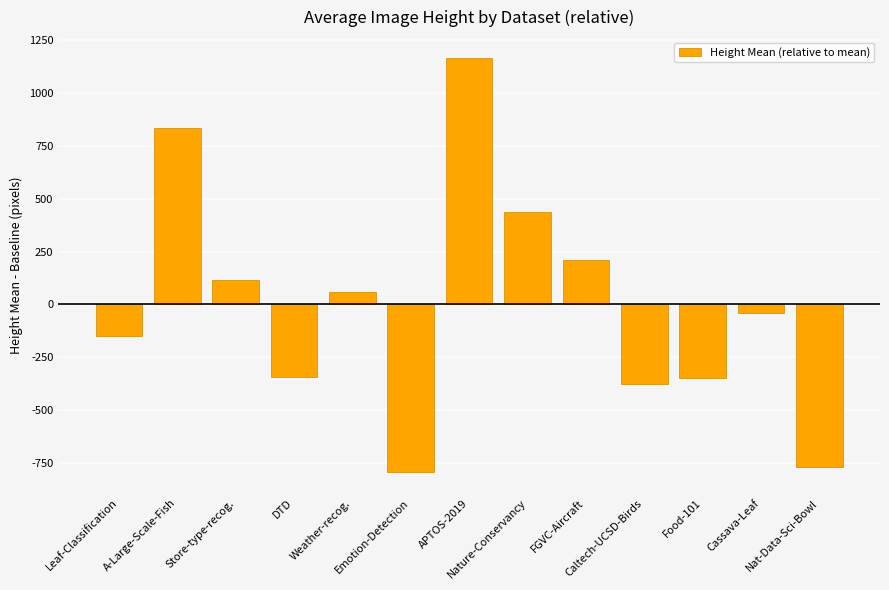

What position from the right is Caltech-UCSD-Birds?

4